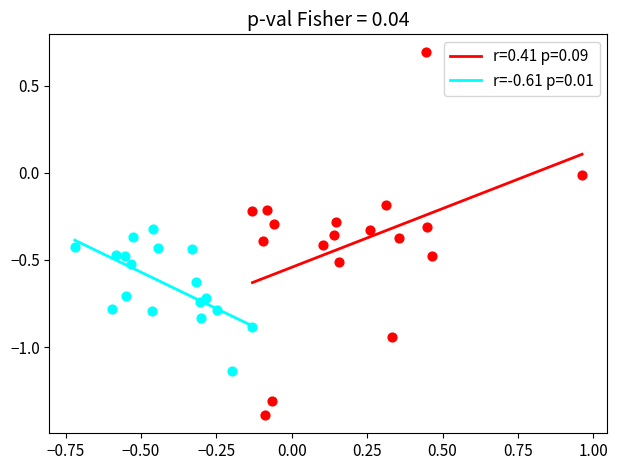

Which series has the widest spread of Y values?

r=0.41 p=0.09